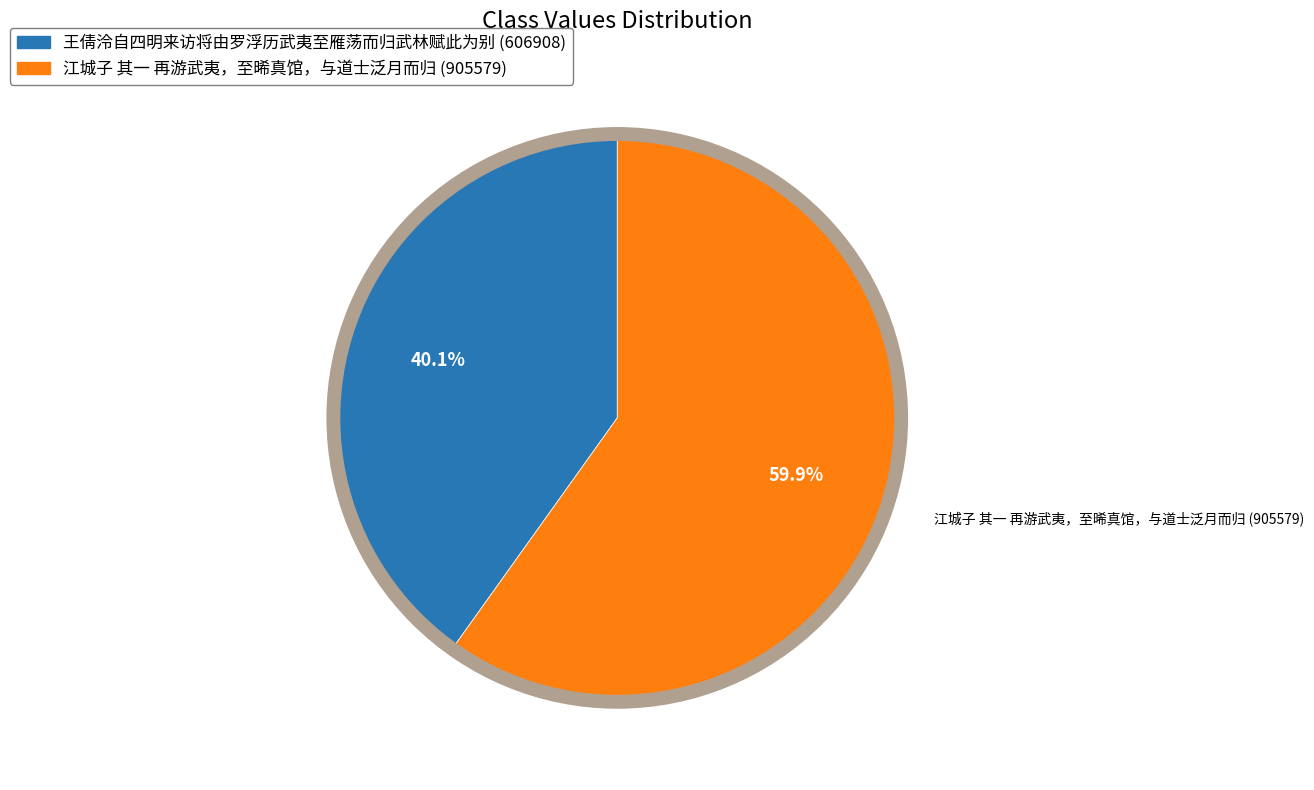

Approximately how many times larger is the value at 王倩泠自四明来访将由罗浮历武夷至雁荡而归武林赋此为别 compared to 江城子 其一 再游武夷，至晞真馆，与道士泛月而归?

0.7